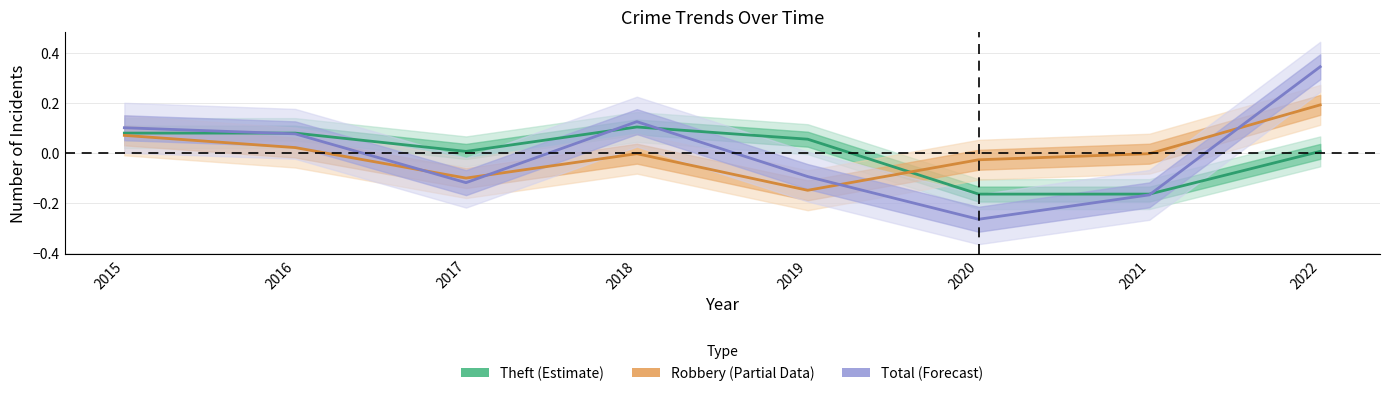

Where is the first local minimum for Robbery?

2017